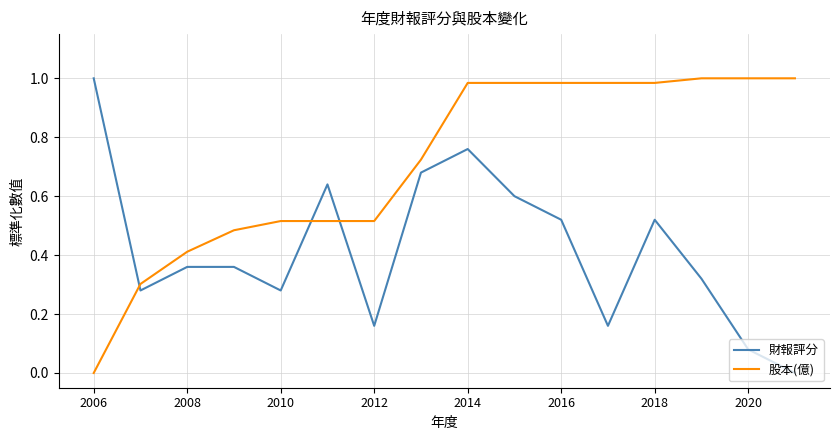

Which series ends up on top after the final intersection of 財報評分 and 股本(億)?

股本(億)